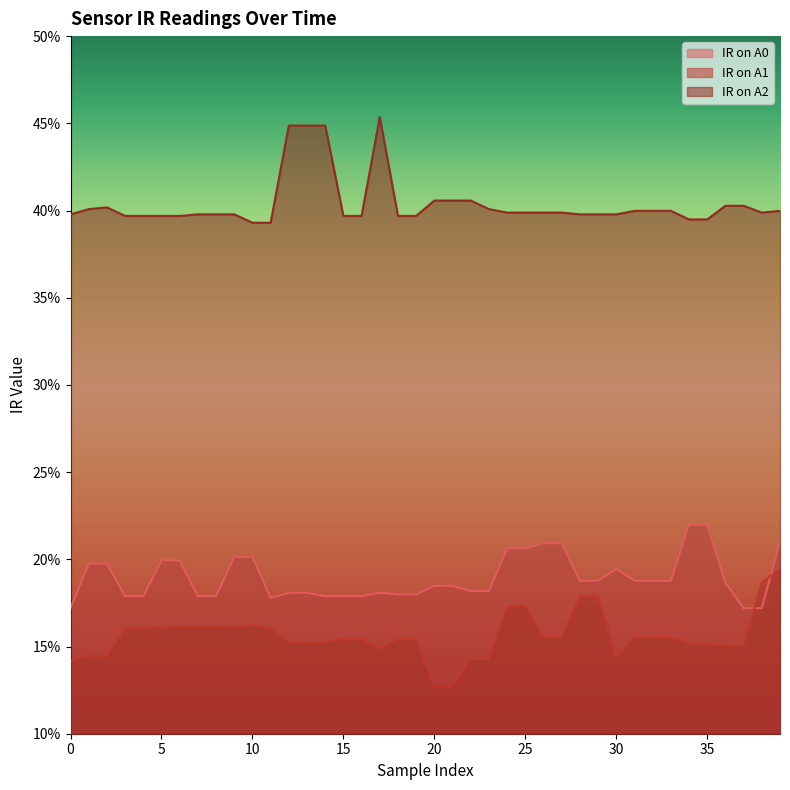

Rank the series at 6 from highest to lowest value.

IR on A2, IR on A0, IR on A1